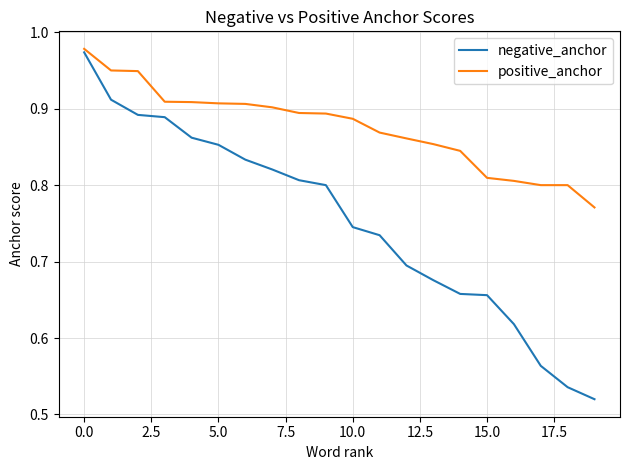

Rank the series by their average value, from lowest to highest.

negative_anchor, positive_anchor